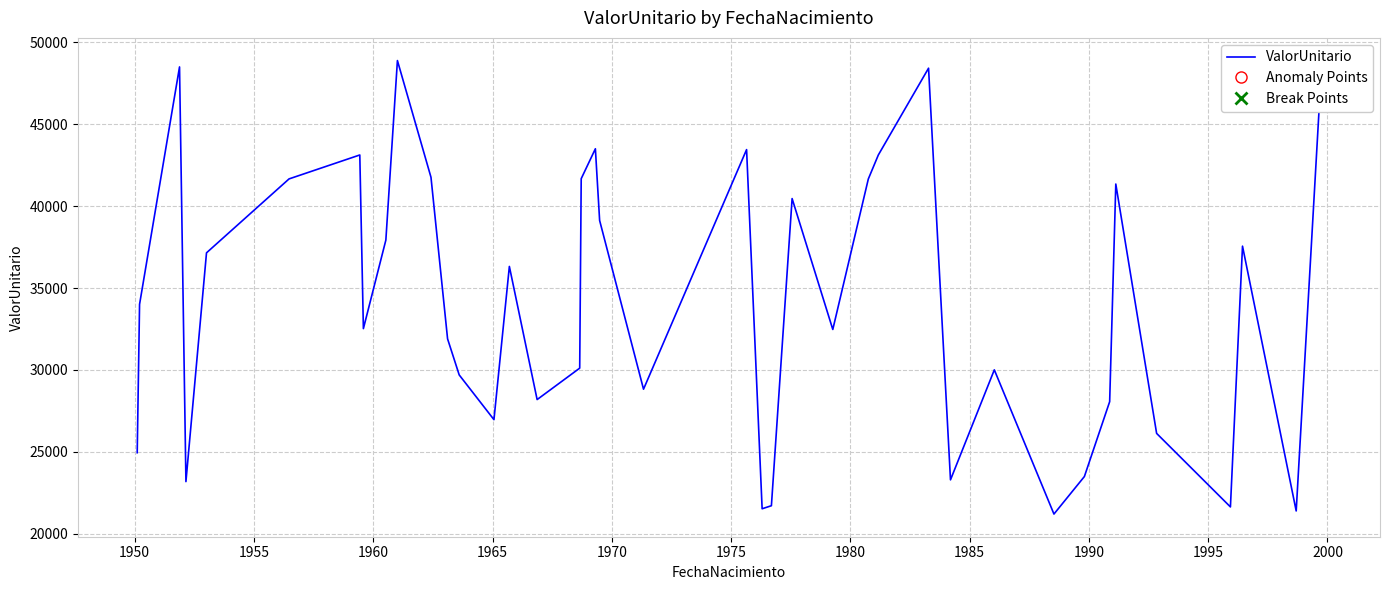

What is the difference between the maximum and minimum values?

27691.2